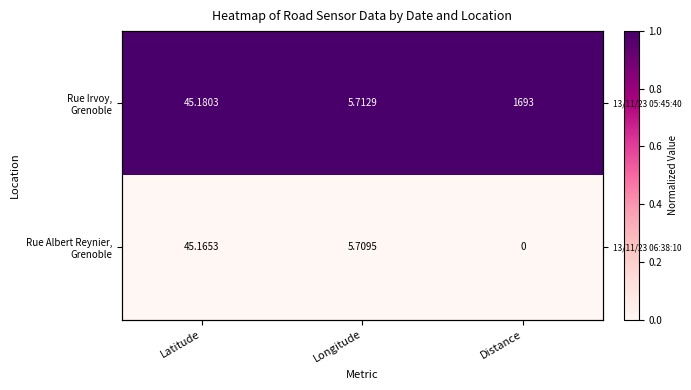

What is the total value across all series at Latitude?

1